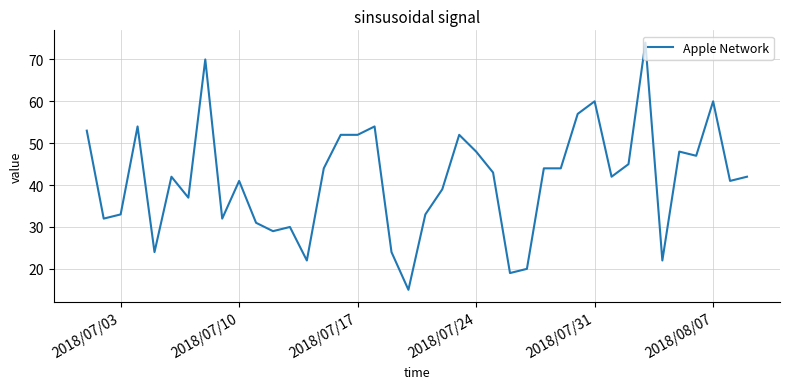

What is the minimum value shown in the chart?

15